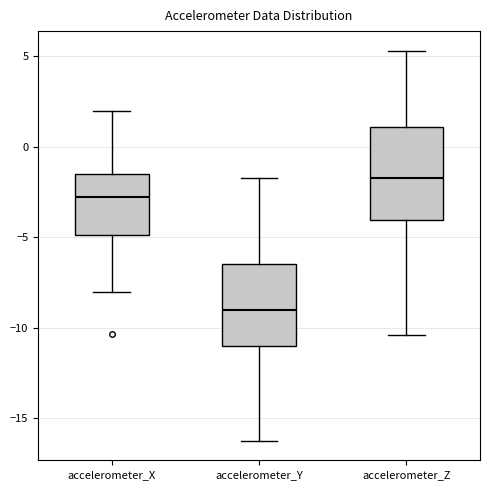

Reading left to right, read every box against the y-axis: the position of its median line, the range the box covers, and the ends of its whiskers. The values are not printed on the chart, so give them approximately, as read against the axis.

accelerometer_X: median -3.0, box -5.0 to -1.5, whiskers -8.0 to 2.0
accelerometer_Y: median -9.0, box -11.0 to -6.5, whiskers -16.5 to -1.5
accelerometer_Z: median -1.5, box -4.0 to 1.0, whiskers -10.5 to 5.5